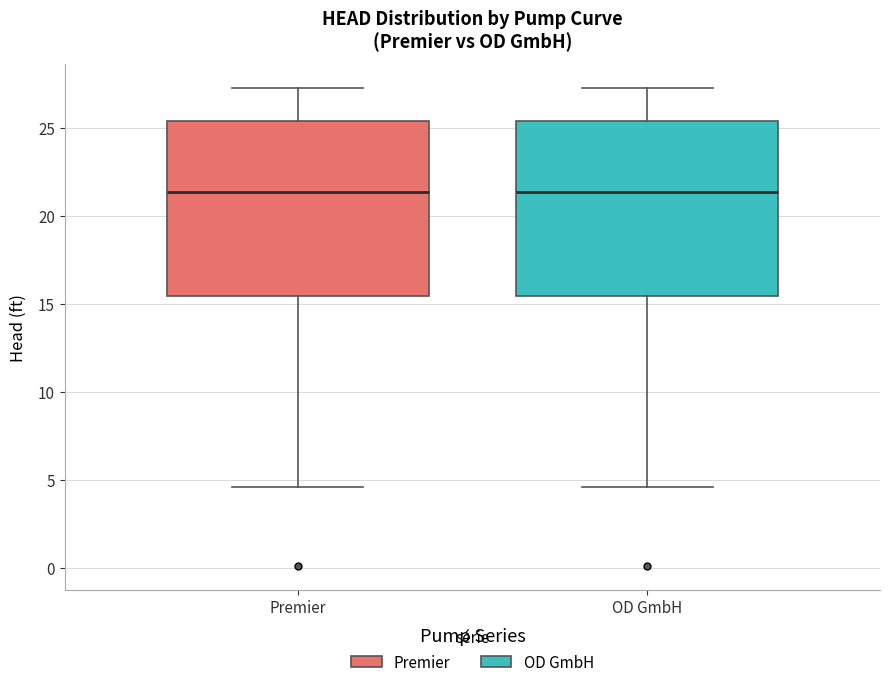

Where is the lower edge of the box for Premier on the y-axis? The values are not printed on the chart, so give them approximately, as read against the axis.

15.5